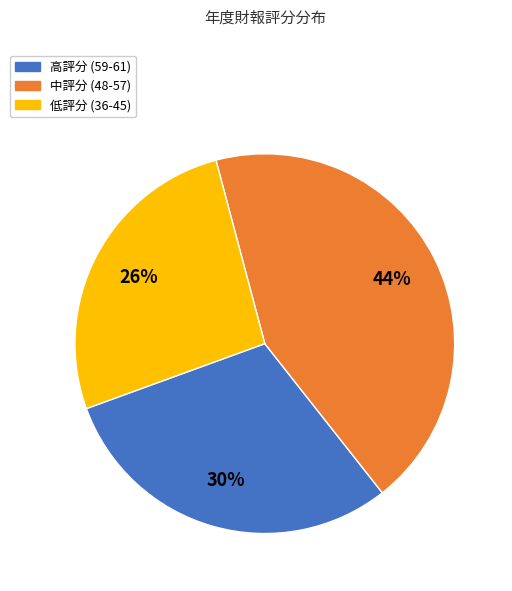

How many slices are in this pie chart?

3